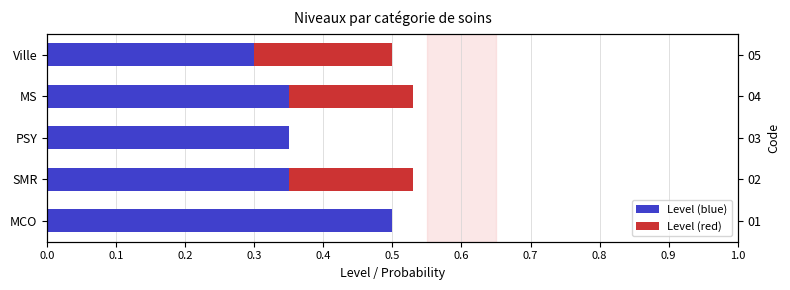

The value of Level (blue) at PSY is 0.3. True or false?

True